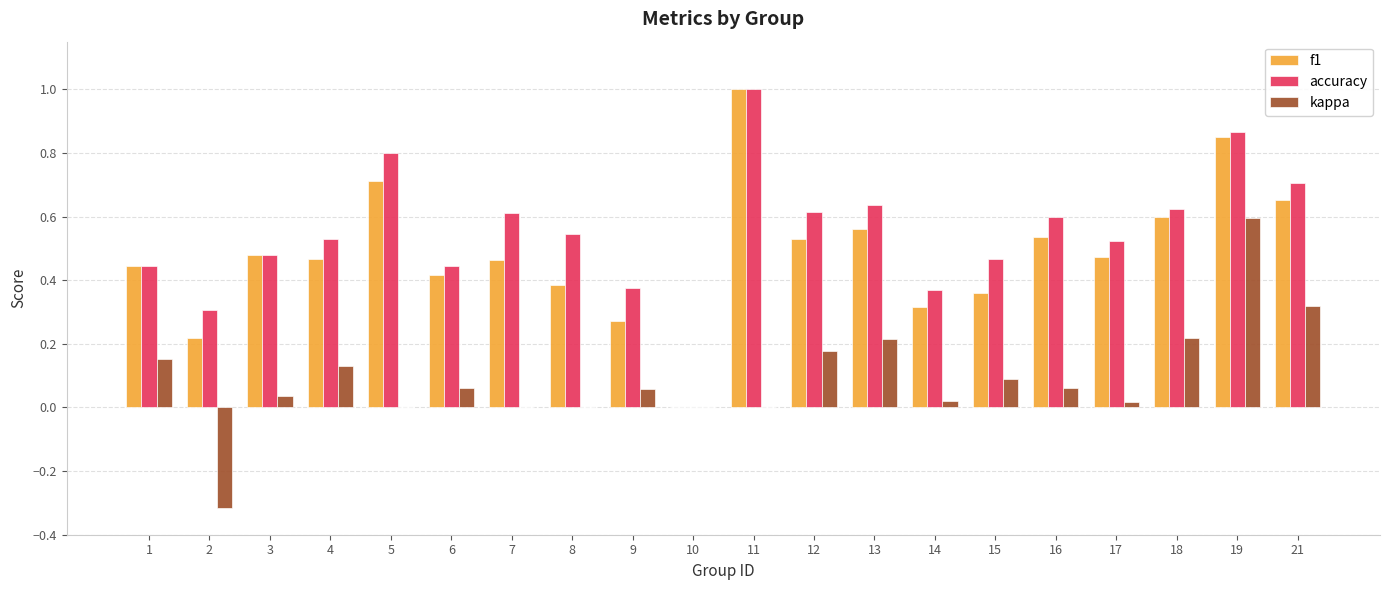

What is the sum of all accuracy values?

10.9